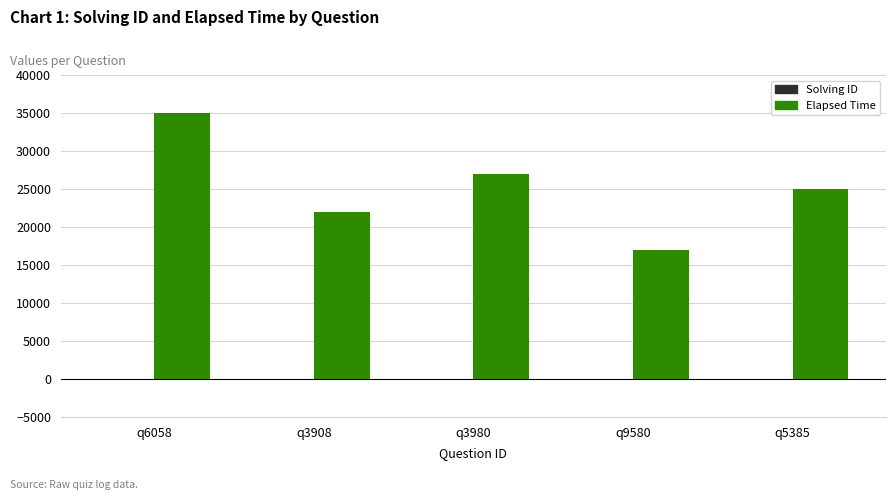

The Elapsed Time series shows 27000 at q3980. True or false?

True